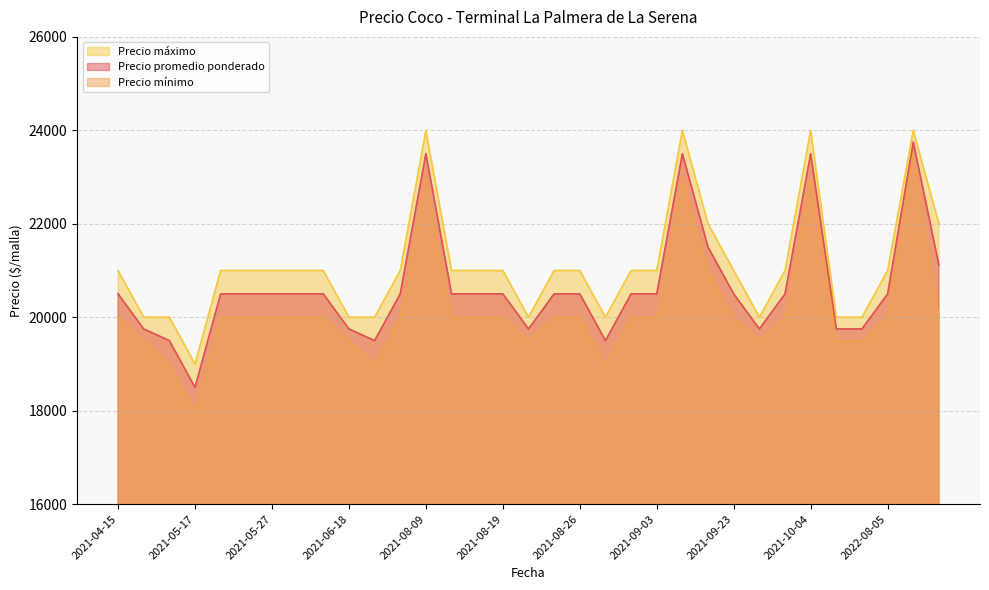

Rank the categories by Precio promedio ponderado value from lowest to highest.

2021-05-17, 2021-05-10, 2021-07-30, 2021-08-27, 2021-04-29, 2021-06-18, 2021-08-20, 2021-09-27, 2021-10-05, 2022-08-03, 2021-04-15, 2021-05-19, 2021-05-20, 2021-05-27, 2021-06-03, 2021-06-17, 2021-08-02, 2021-08-10, 2021-08-12, 2021-08-19, 2021-08-23, 2021-08-26, 2021-09-02, 2021-09-03, 2021-09-23, 2021-09-28, 2022-08-05, 2022-08-09, 2021-09-09, 2021-08-09, 2021-09-06, 2021-10-04, 2022-08-08